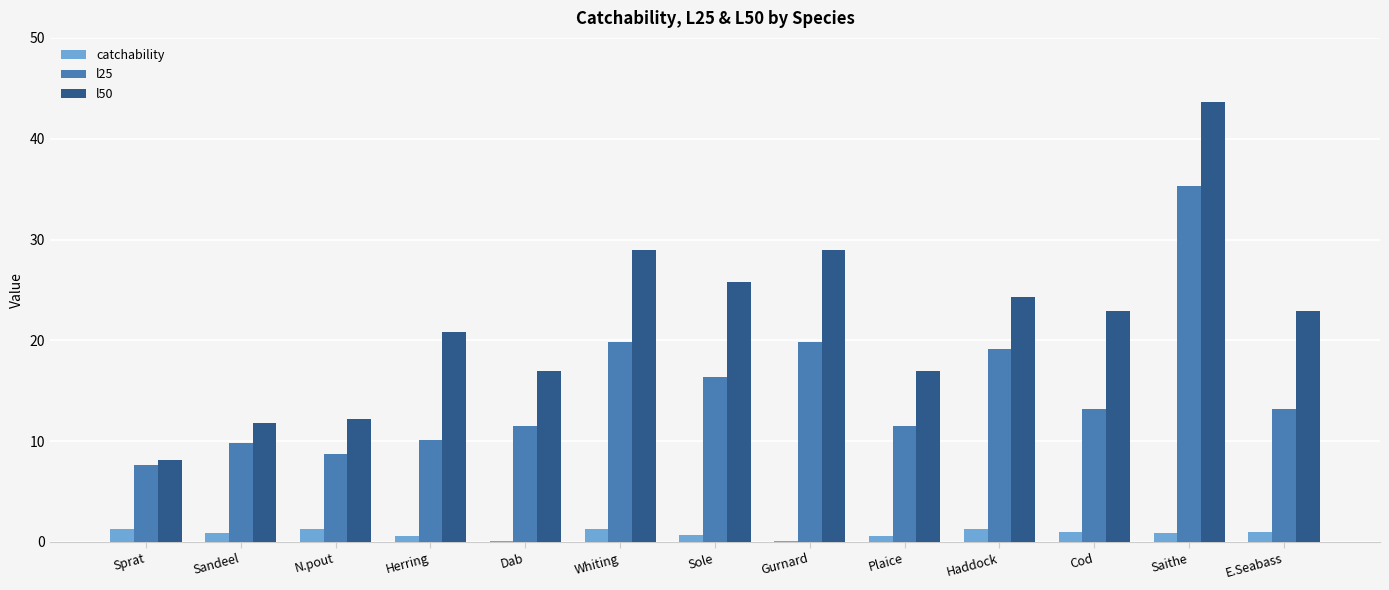

Is it true that l25 equals 6.5 at Cod?

False